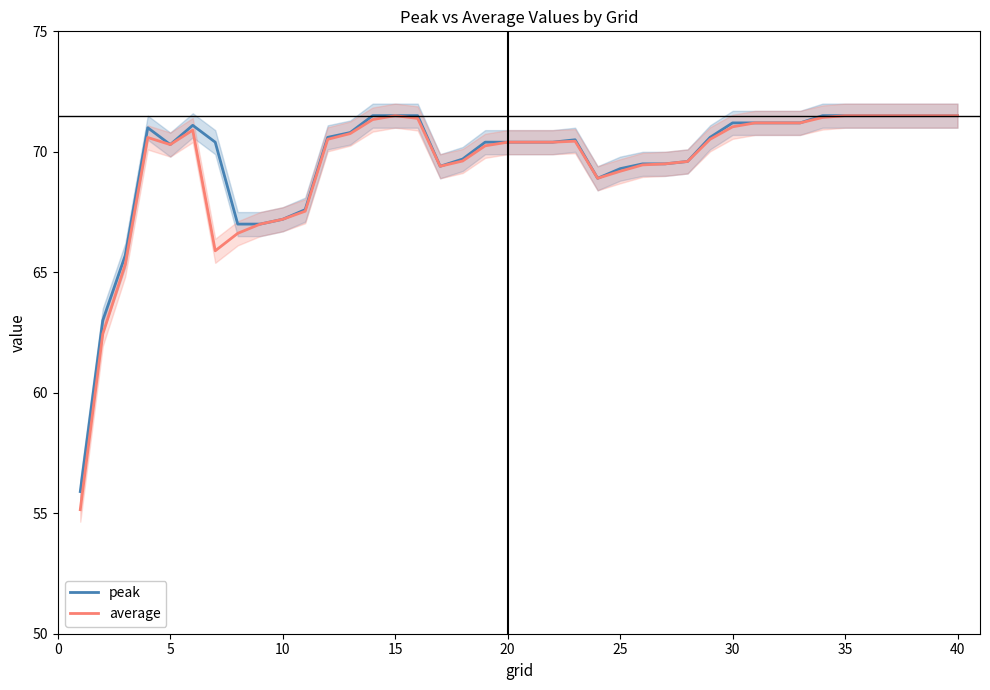

What is the average value of the average series?

69.4